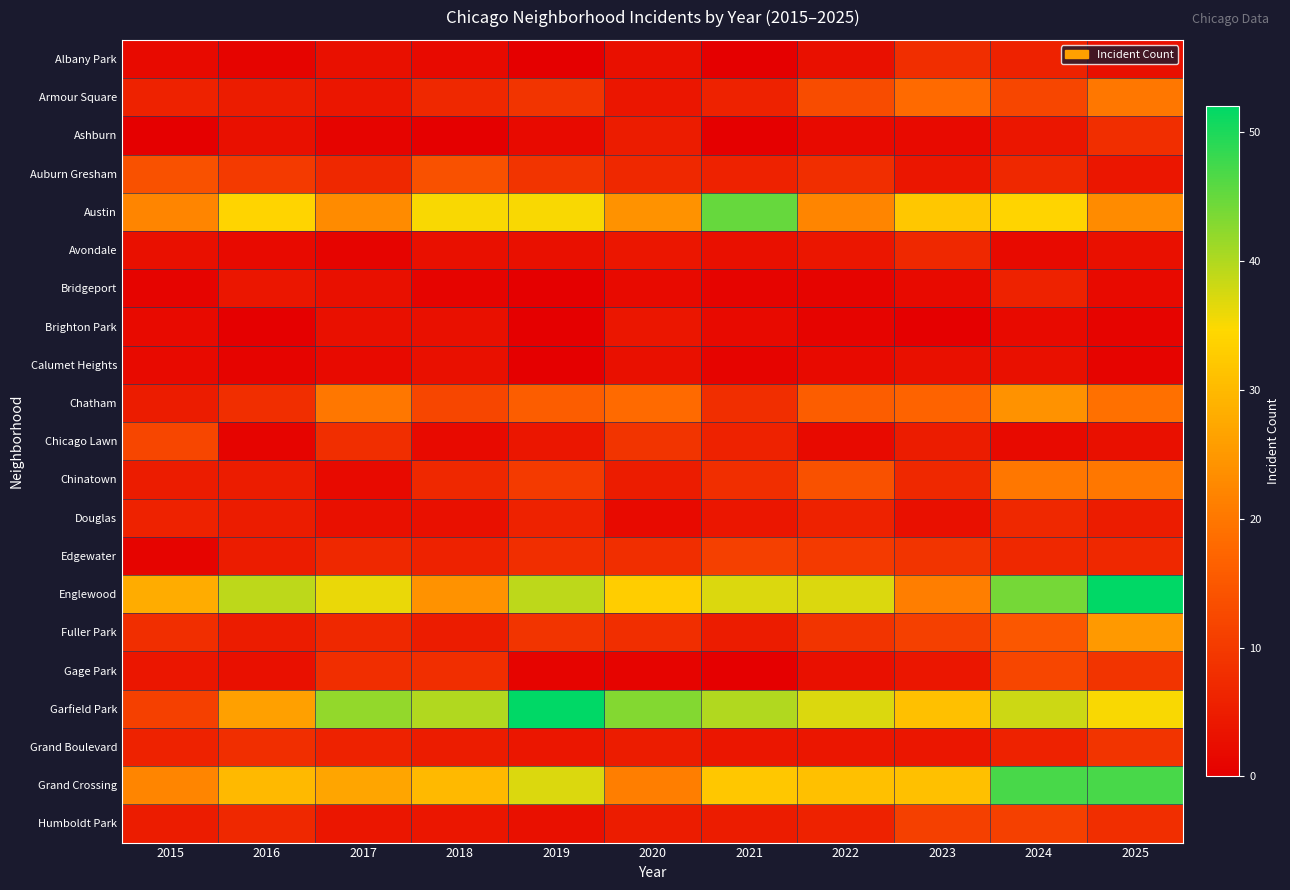

Which label corresponds to the smallest value in the chart?

2019